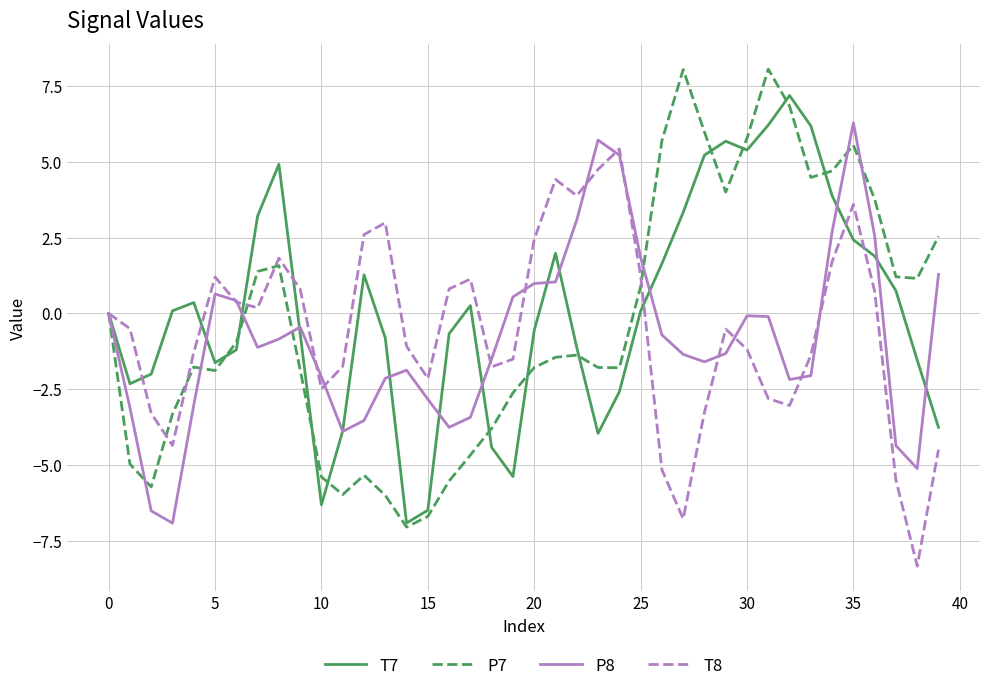

What is the maximum value for P8?

6.3